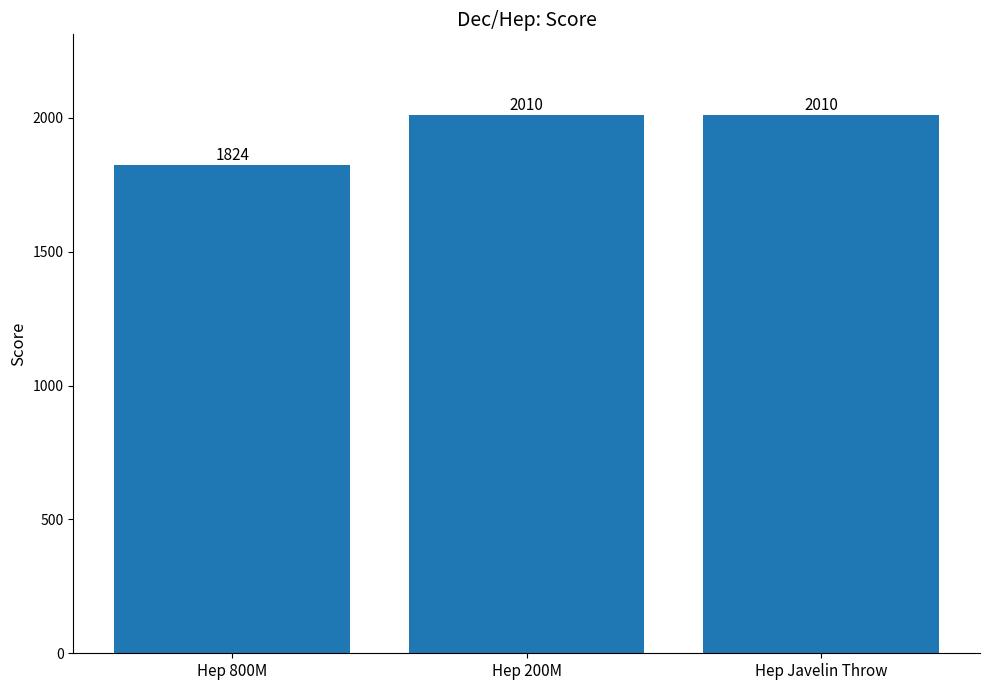

How many series are shown in this chart?

1